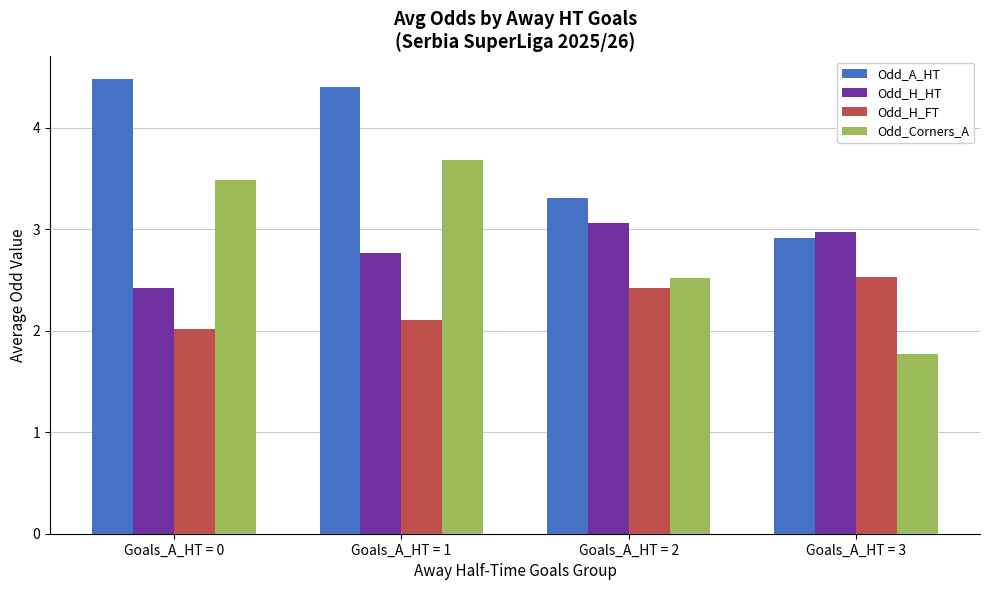

Is the value of Odd_A_HT at Goals_A_HT = 1 greater than the value of Odd_H_HT at Goals_A_HT = 1?

Yes